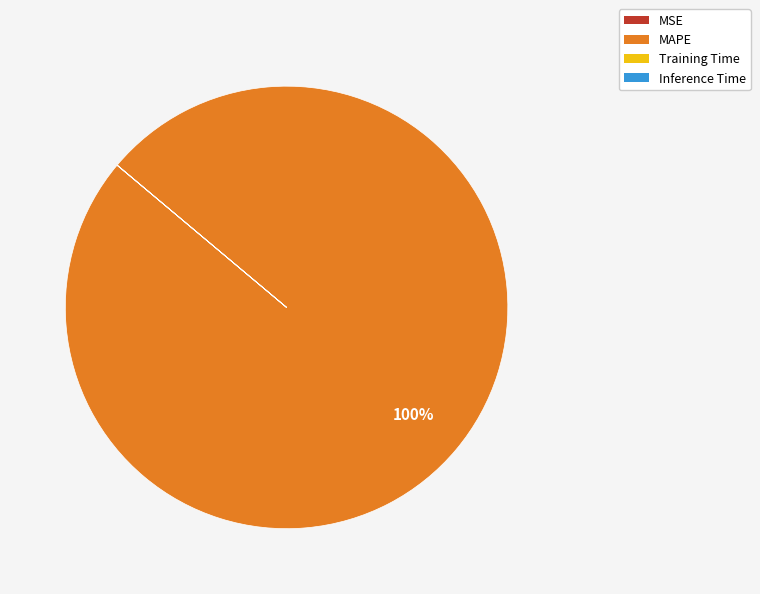

What is the largest slice in the pie chart?

MAPE